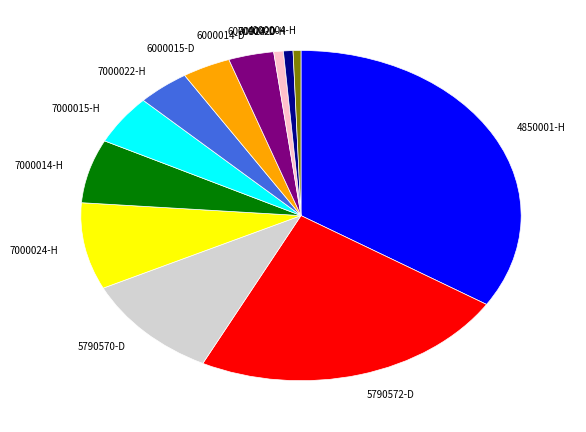

Between 6000014-D and 7000014-H, which is larger?

7000014-H